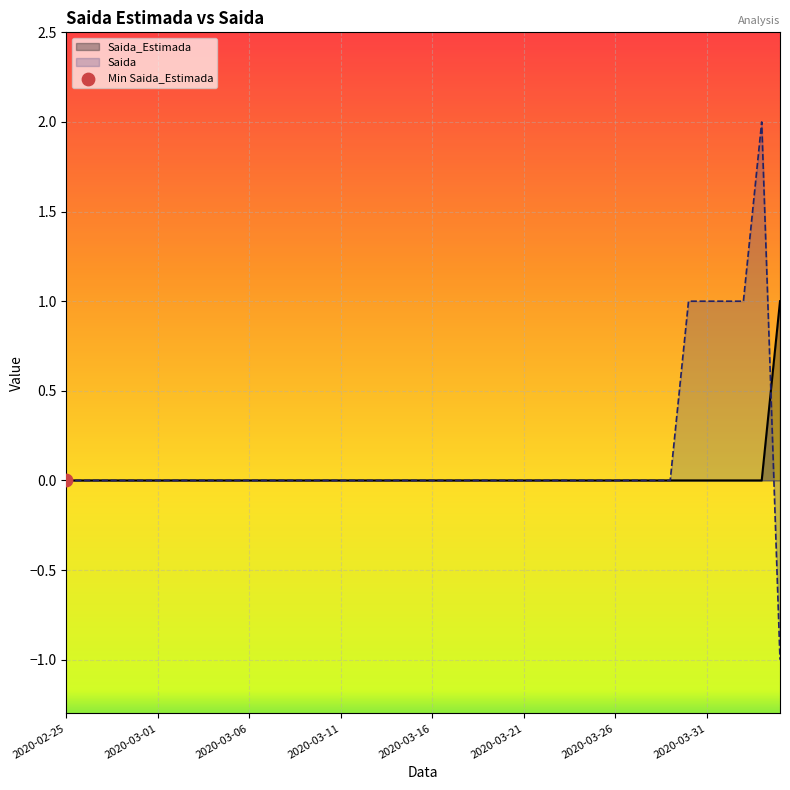

Is the value of Saida at 2020-03-02 greater than the value of Saida_Estimada at 2020-04-01?

No